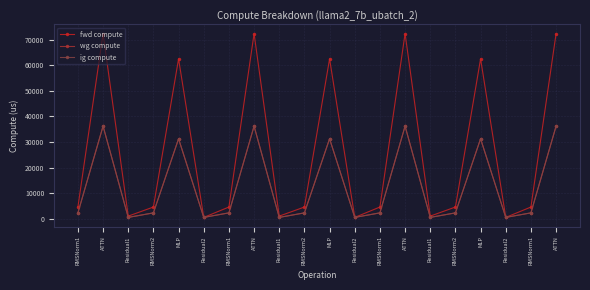

What is the total value across all series at Residual2?

1513.8